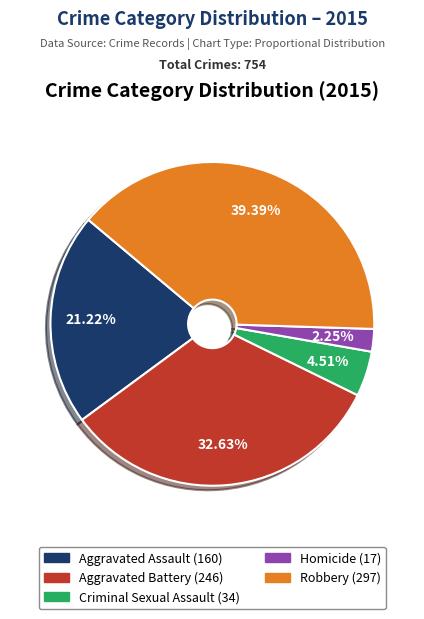

Count the number of slices in the pie.

5